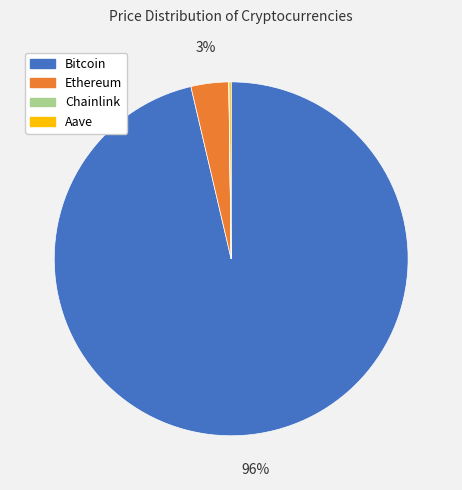

Is there any slice that represents more than half of the pie?

Yes